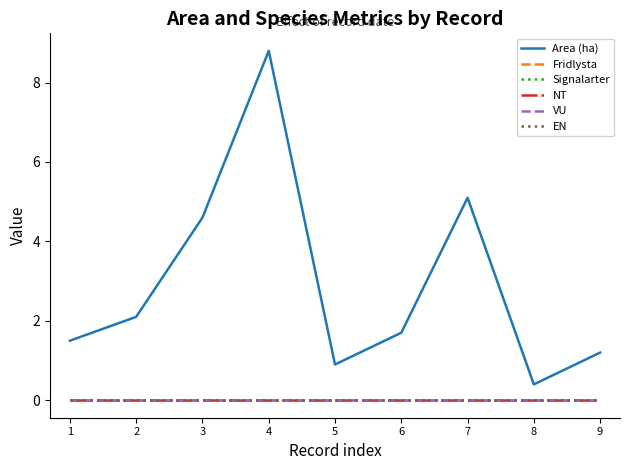

At how many categories does at least one series exceed 5?

2